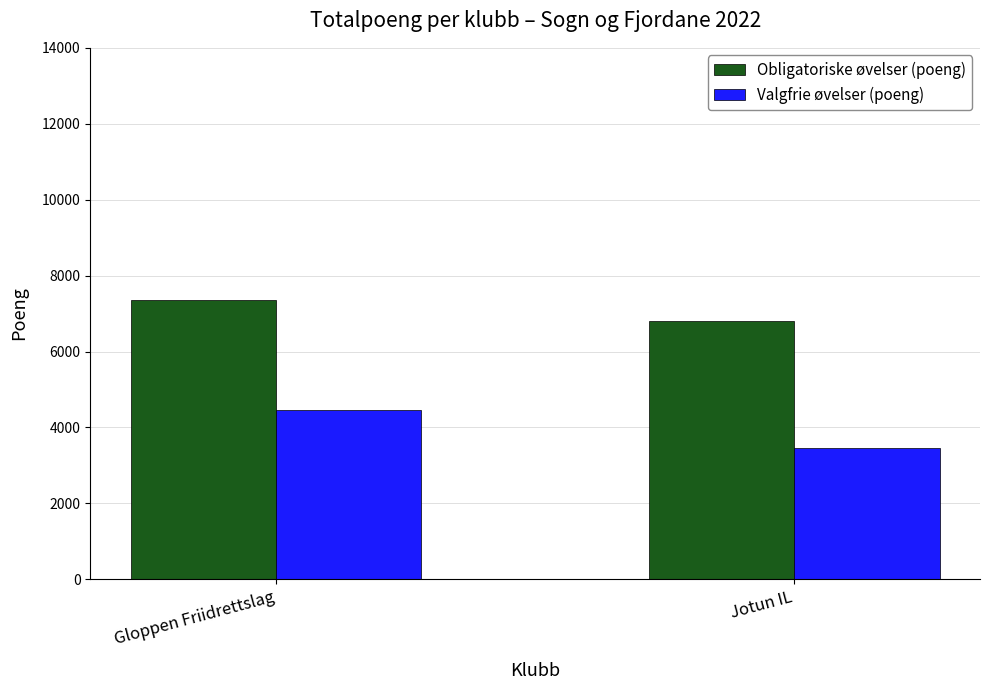

What is the value of the Valgfrie øvelser (poeng) bar at the 1st from the left?

4450